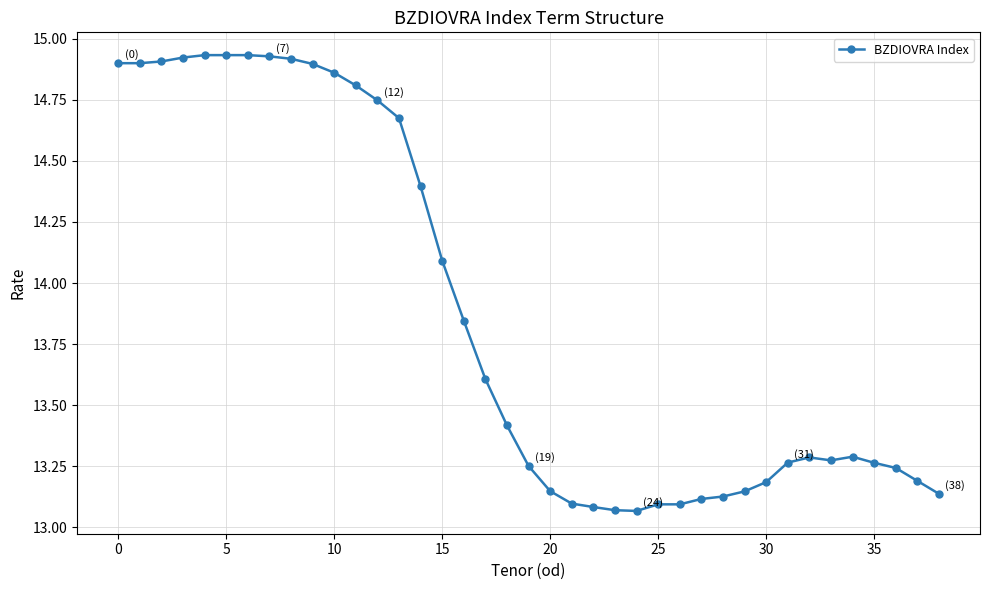

What is the sum of all values?

541.0